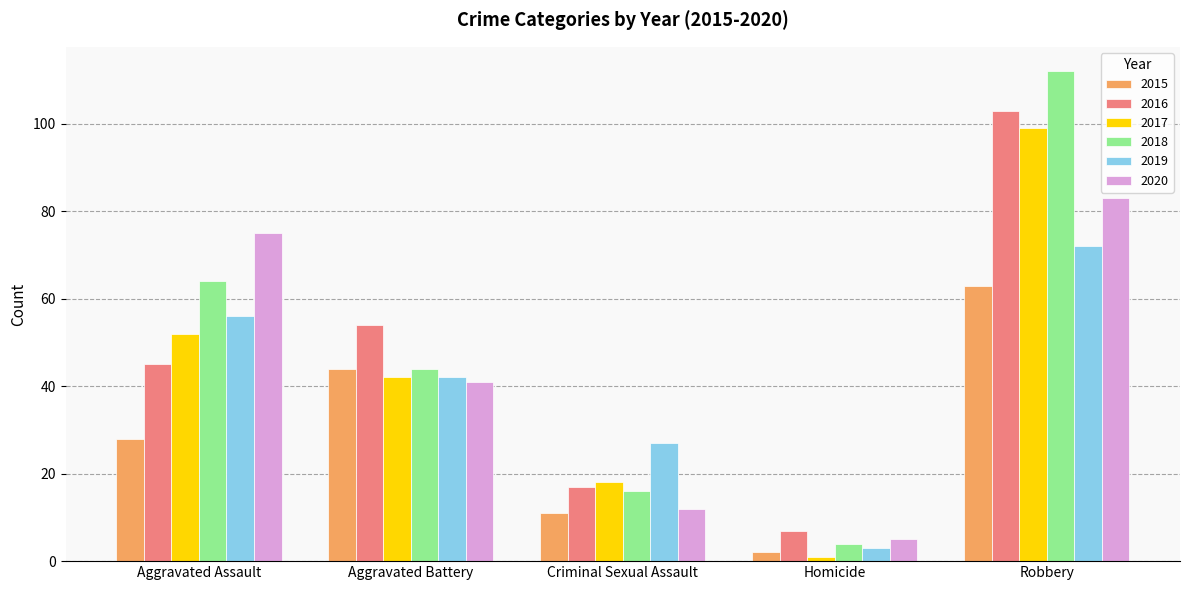

Are the bars horizontal?

No